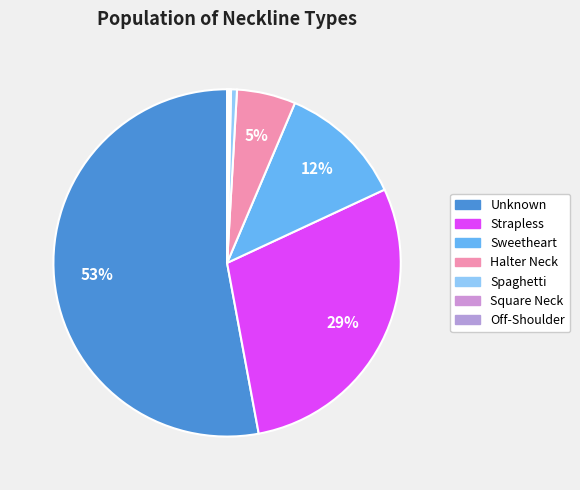

Approximately how many times larger is the value at Unknown compared to Halter Neck?

9.7